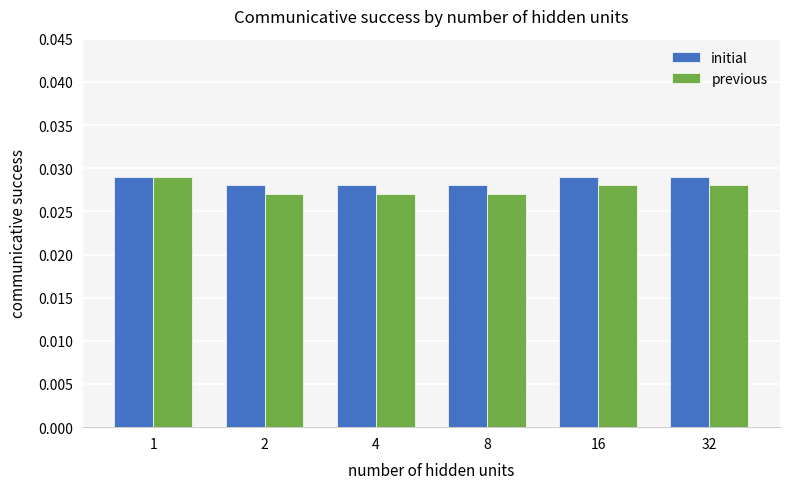

At how many categories does at least one series exceed 0?

6